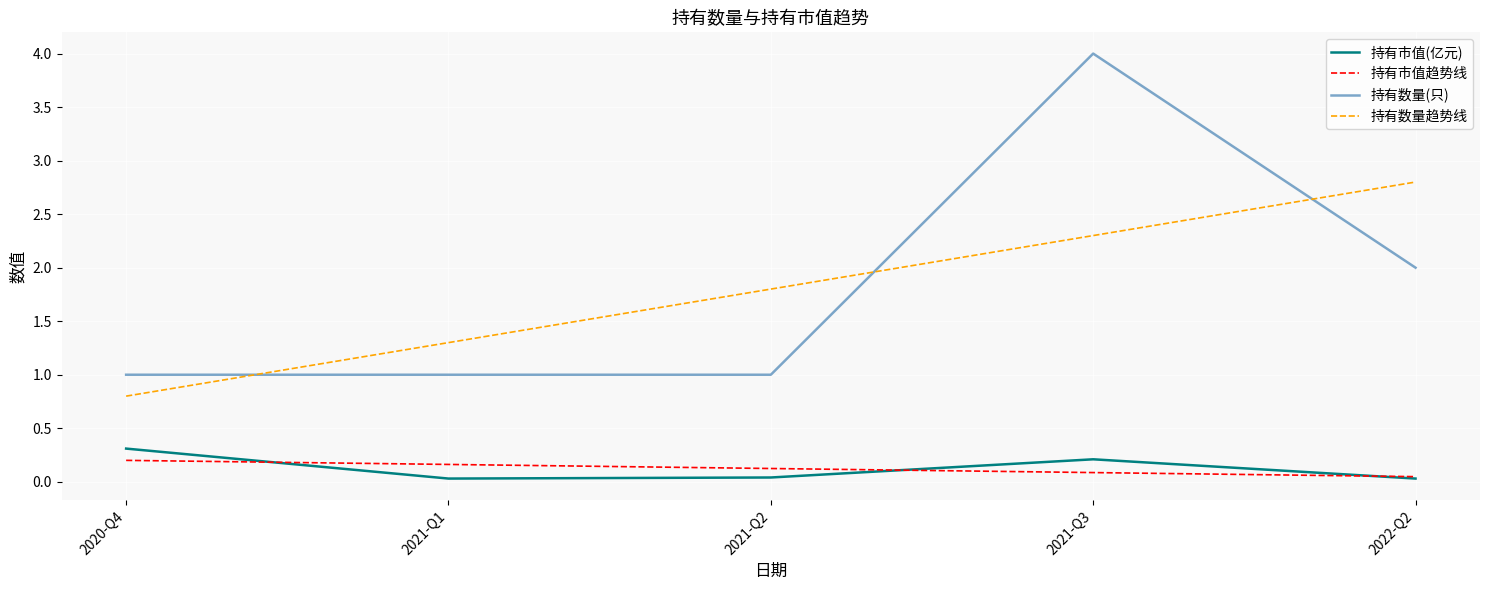

True or false: 持有数量趋势线 and 持有市值(亿元) cross at least once.

False